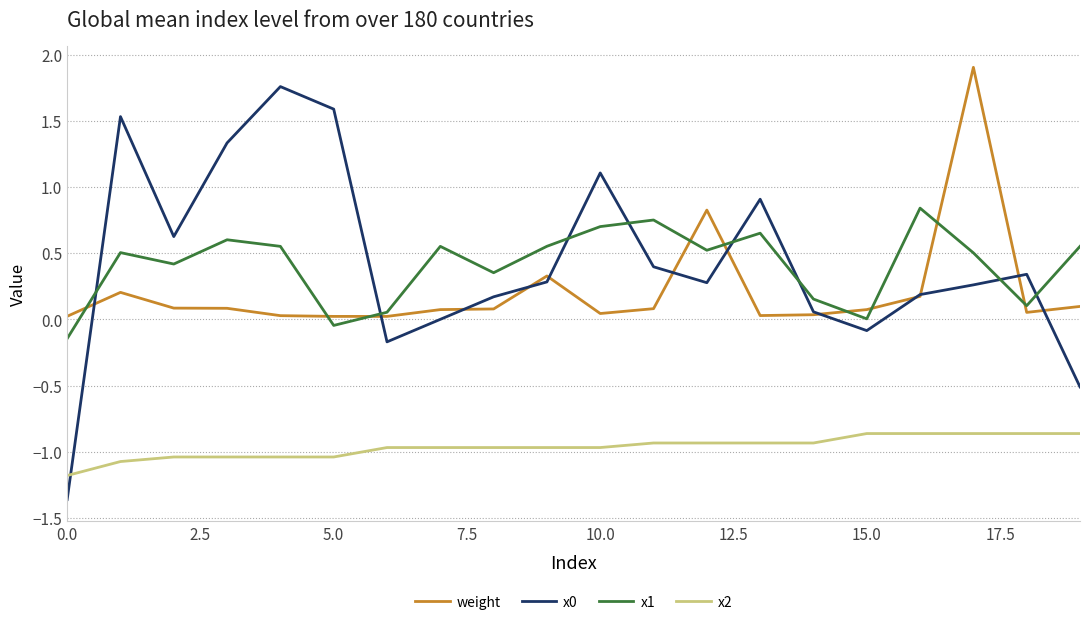

After their last crossing, which series has the higher values: x1 or x0?

x1